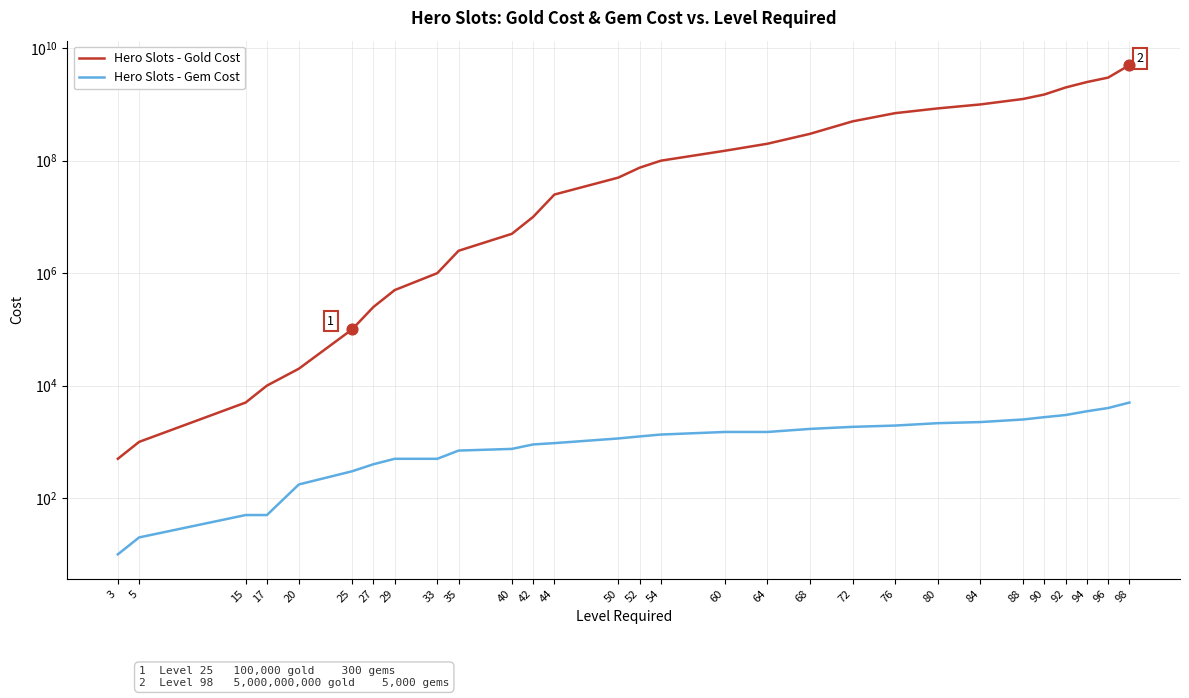

What is the total value across all series at 76?

700001950